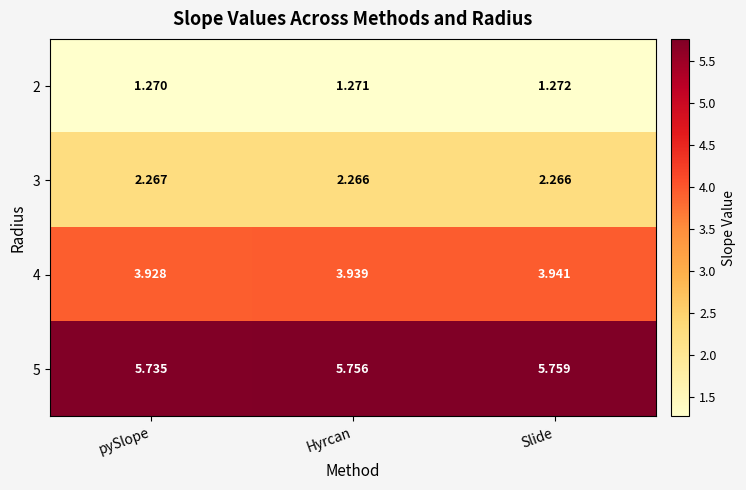

At Slide, list the series in order from largest to smallest.

5, 4, 3, 2